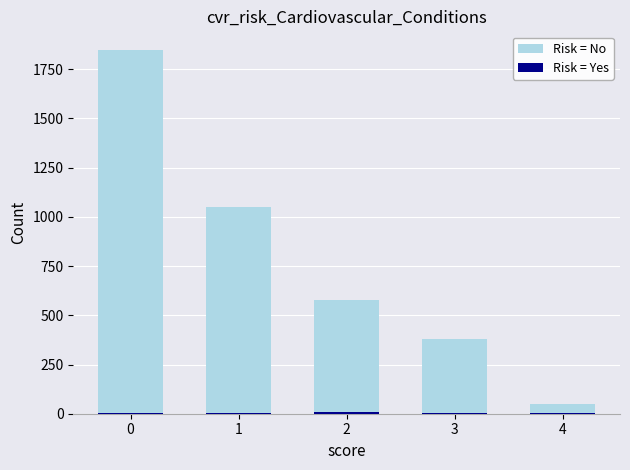

What are all the series names shown in the legend?

Risk = No, Risk = Yes